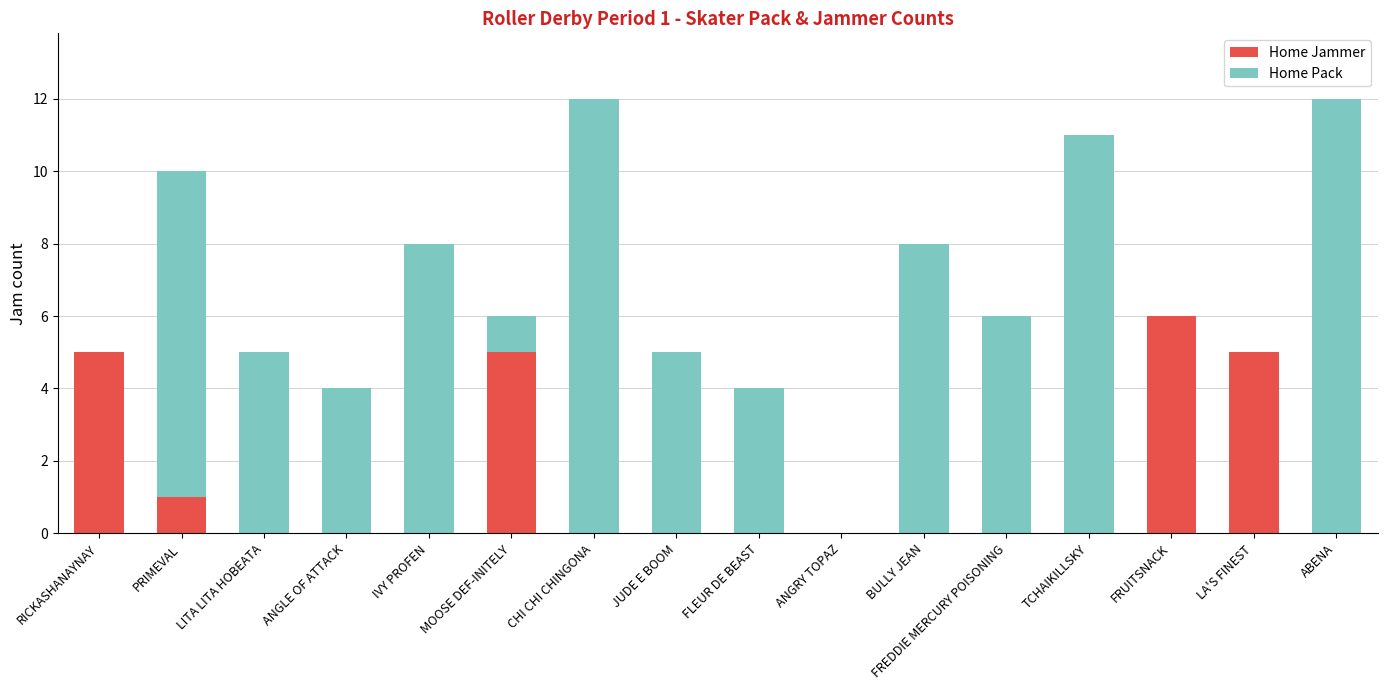

Is it true that Home Jammer equals 9 at RICKASHANAYNAY?

False